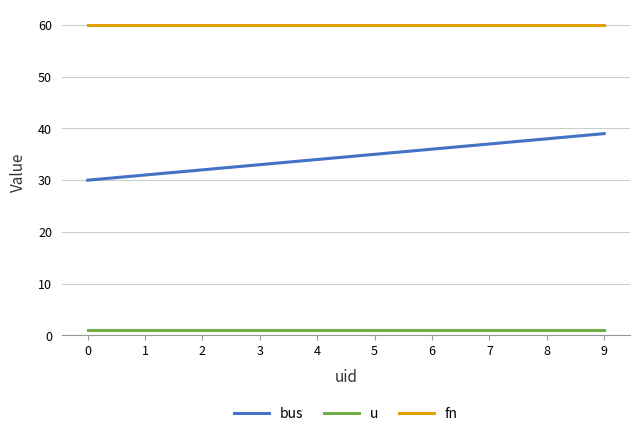

Rank the series by their maximum value, from lowest to highest.

u, bus, fn